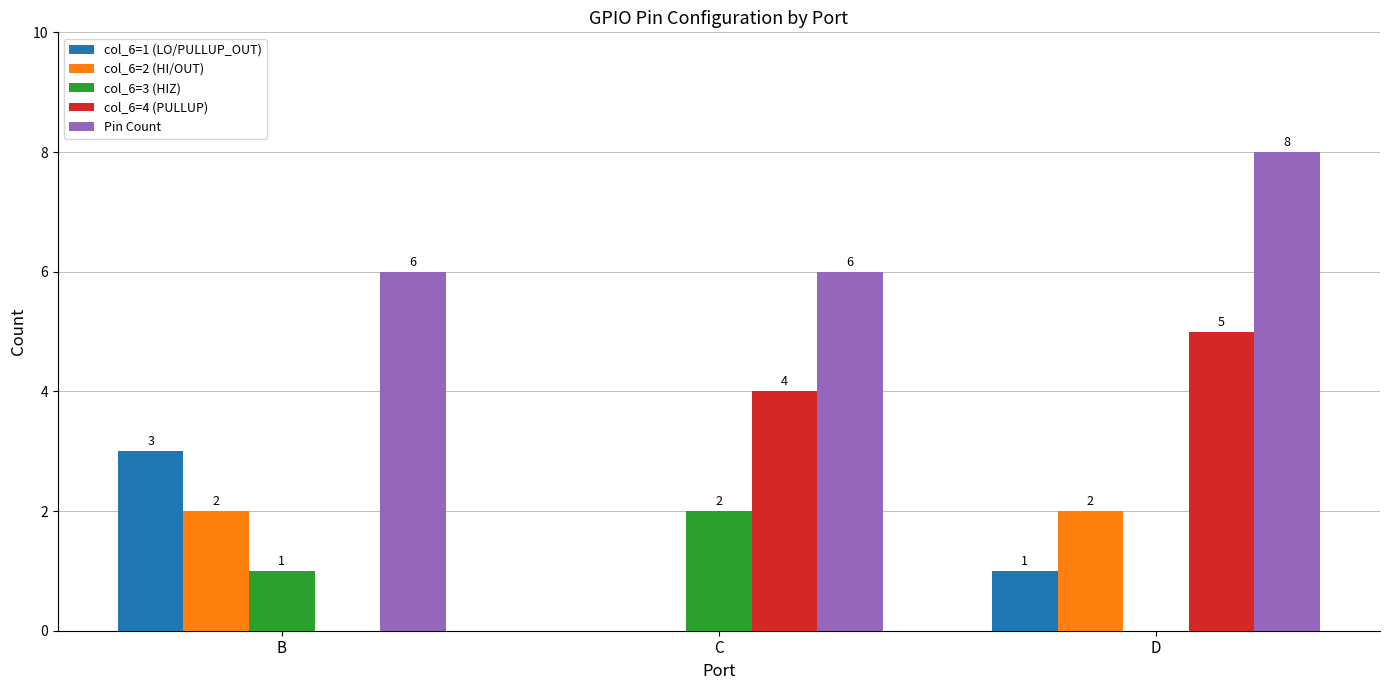

What is the sum of all col_6=2 (HI/OUT) values?

4